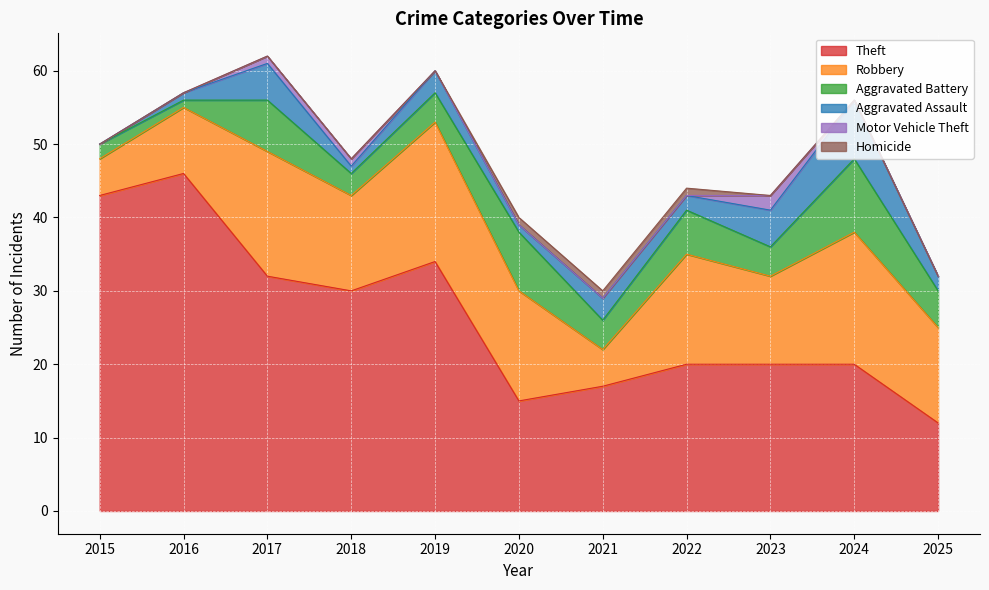

At which category is the sum across all series the highest?

2017